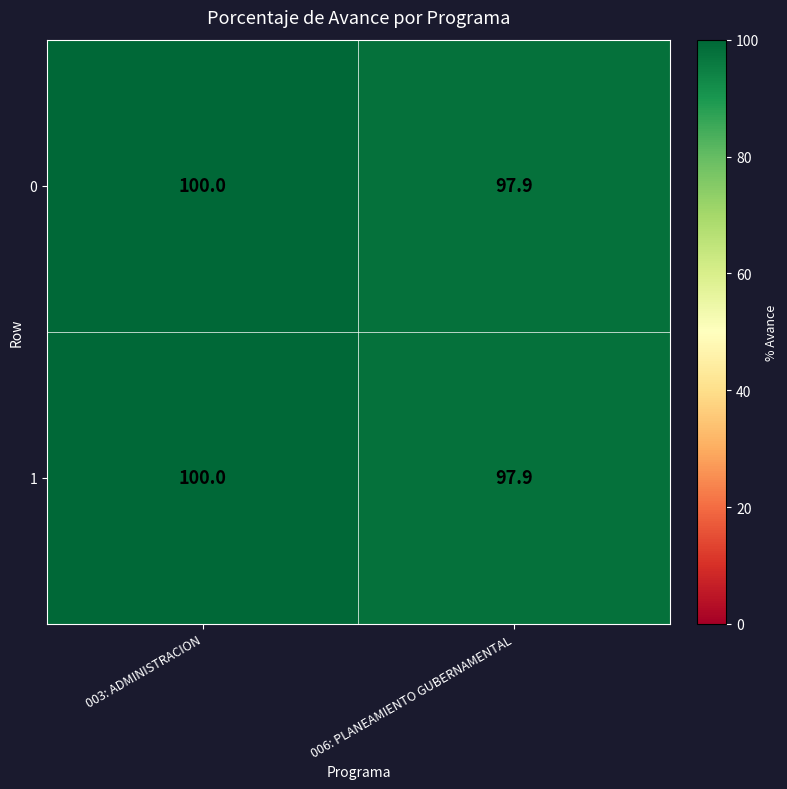

What value does the 1 series have at 003: ADMINISTRACION?

100.0